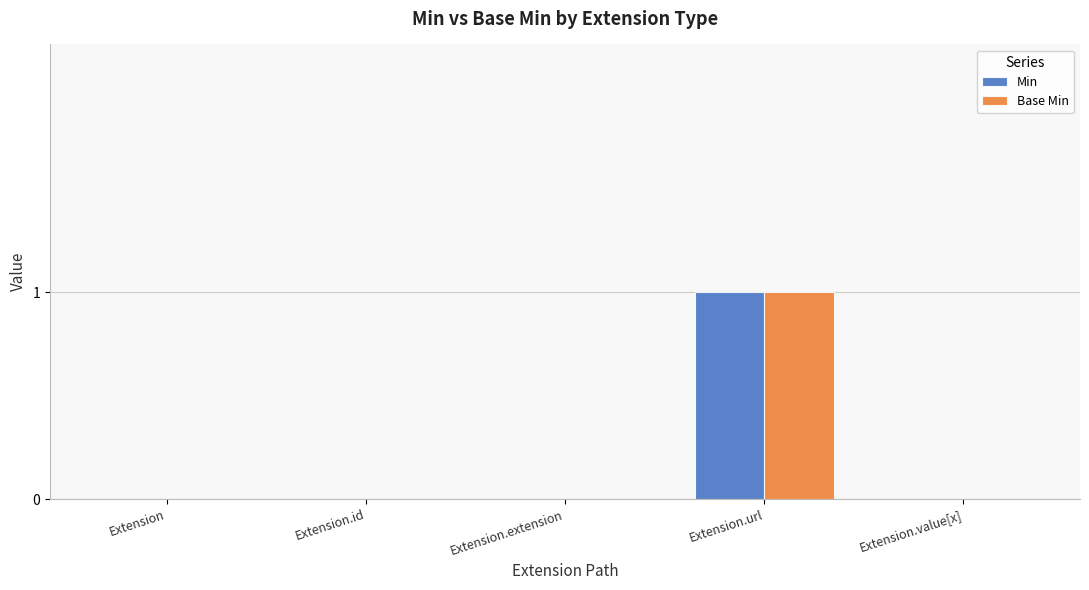

Which category has the highest value in the Min series?

Extension.url